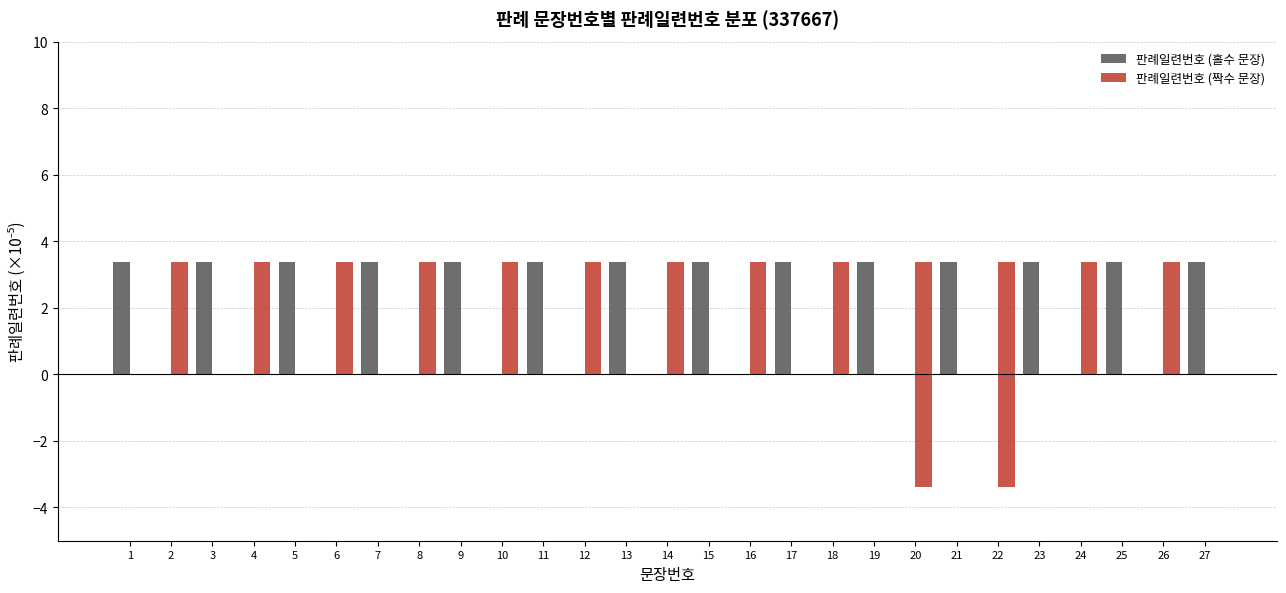

What is the value of the 판례일련번호 (짝수 문장) bar at the 6th from the left?

3.4